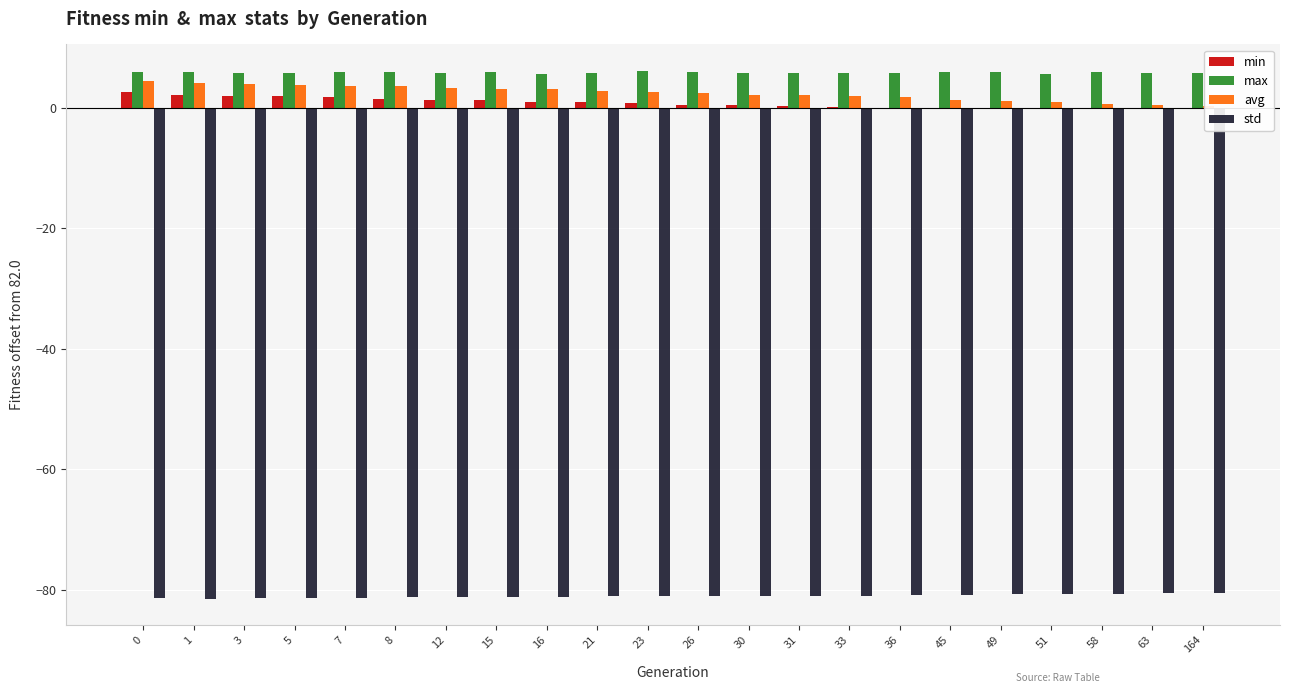

What is the sum of all max values?

127.8